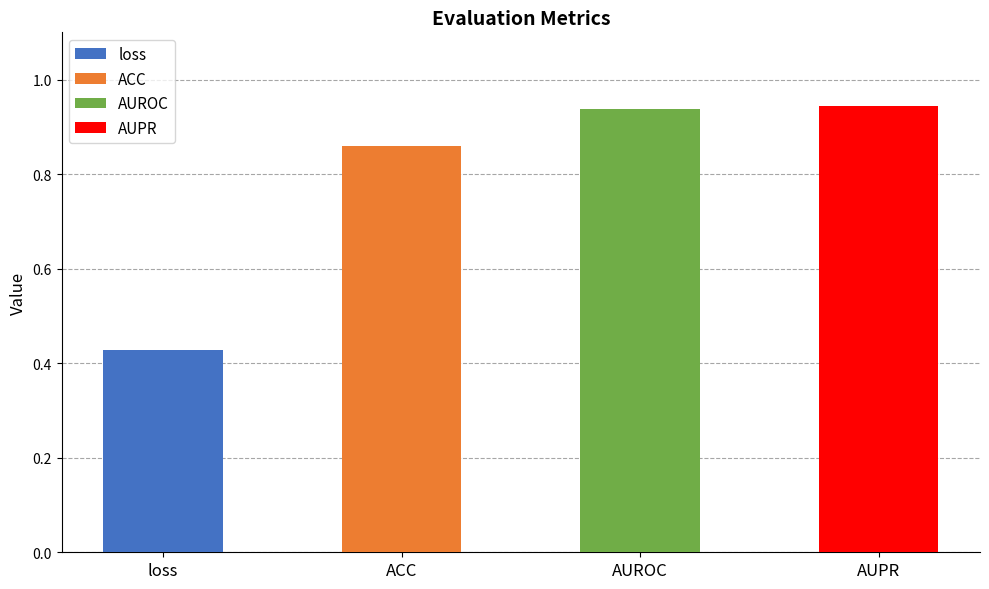

True or false: the data shows 0.2 at loss.

False